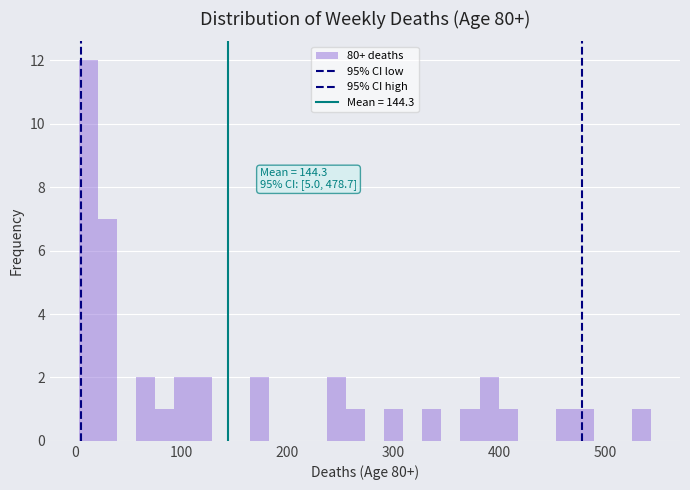

Read against the x-axis, roughly where is the centre of the tallest bar?

10